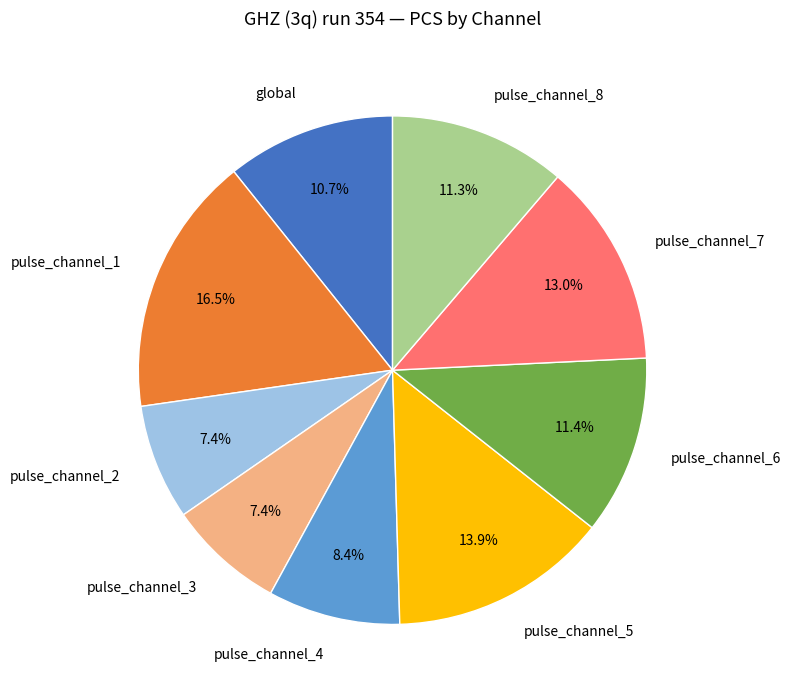

Which has a higher value, pulse_channel_4 or pulse_channel_8?

pulse_channel_8